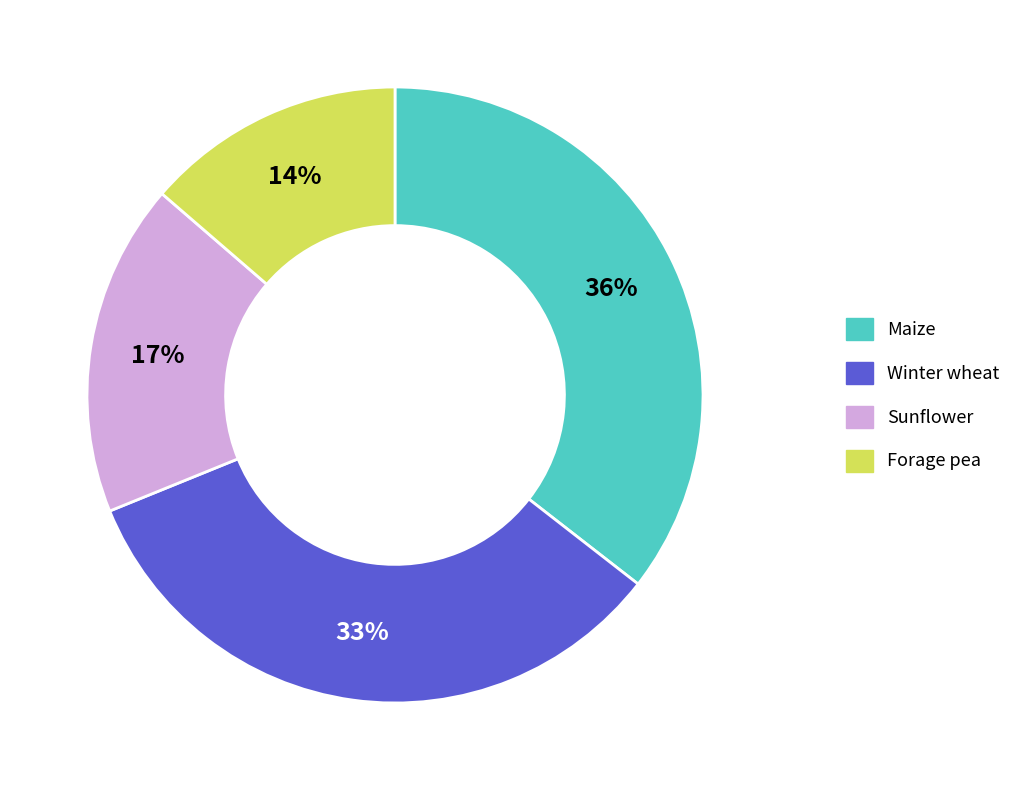

True or false: Maize accounts for 23% of the total.

False